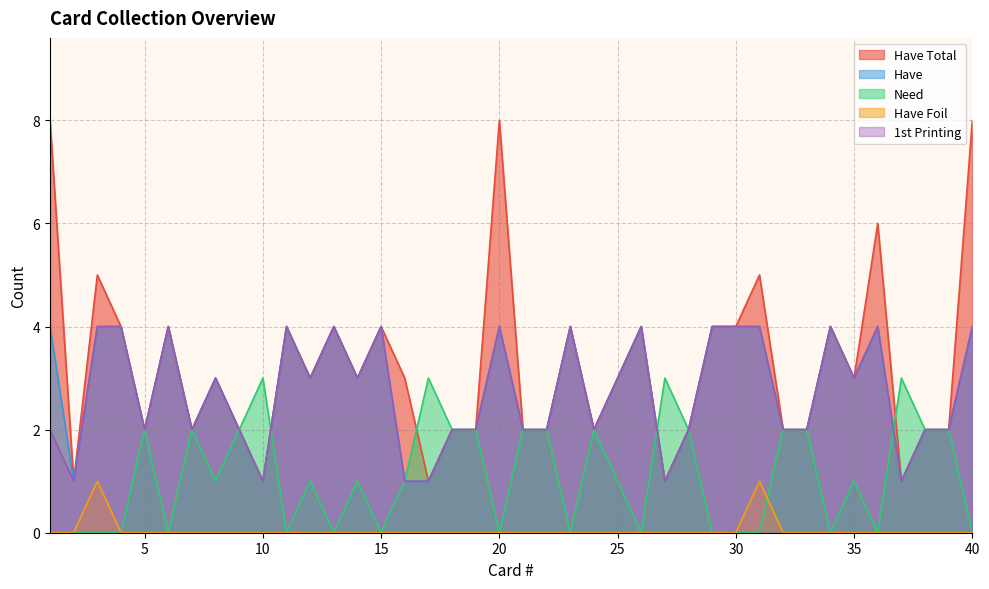

Which category has the highest value in the 1st Printing series?

3